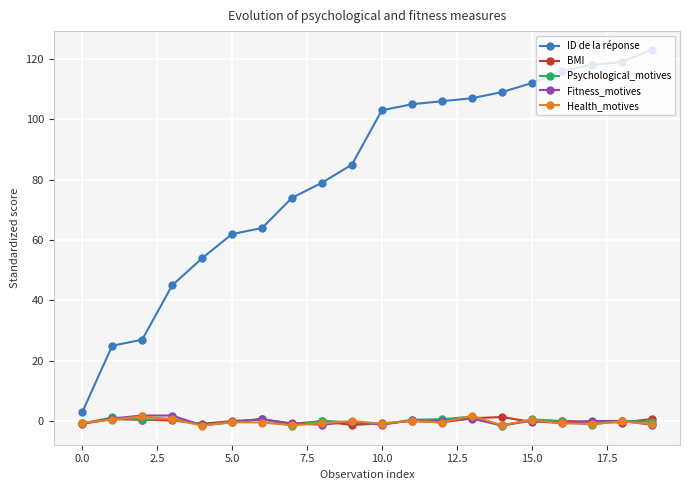

Which series has the largest total across all categories?

ID de la réponse